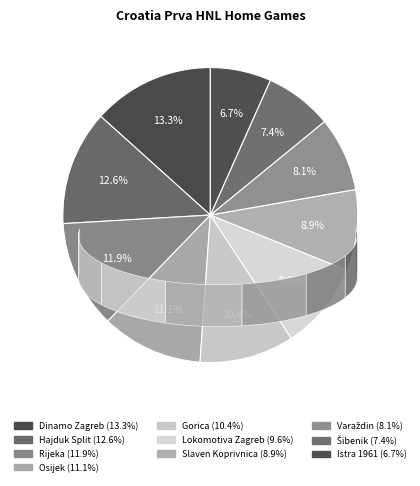

Is it true that Hajduk Split is 13% of the pie?

True